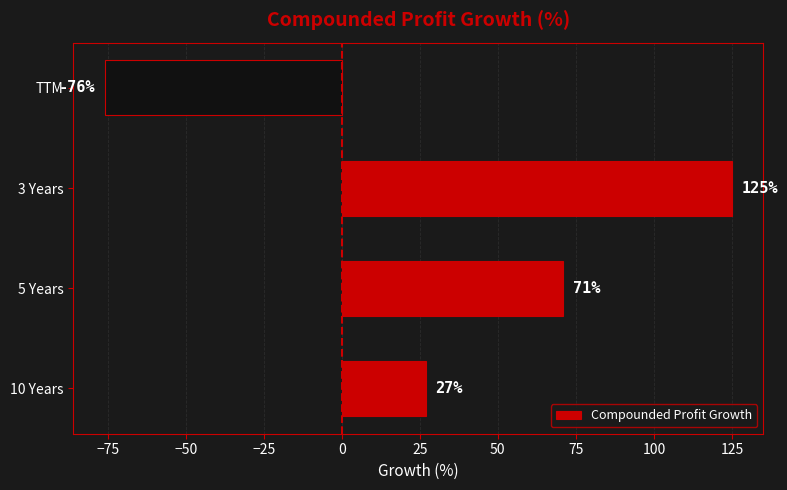

What is the average value?

37